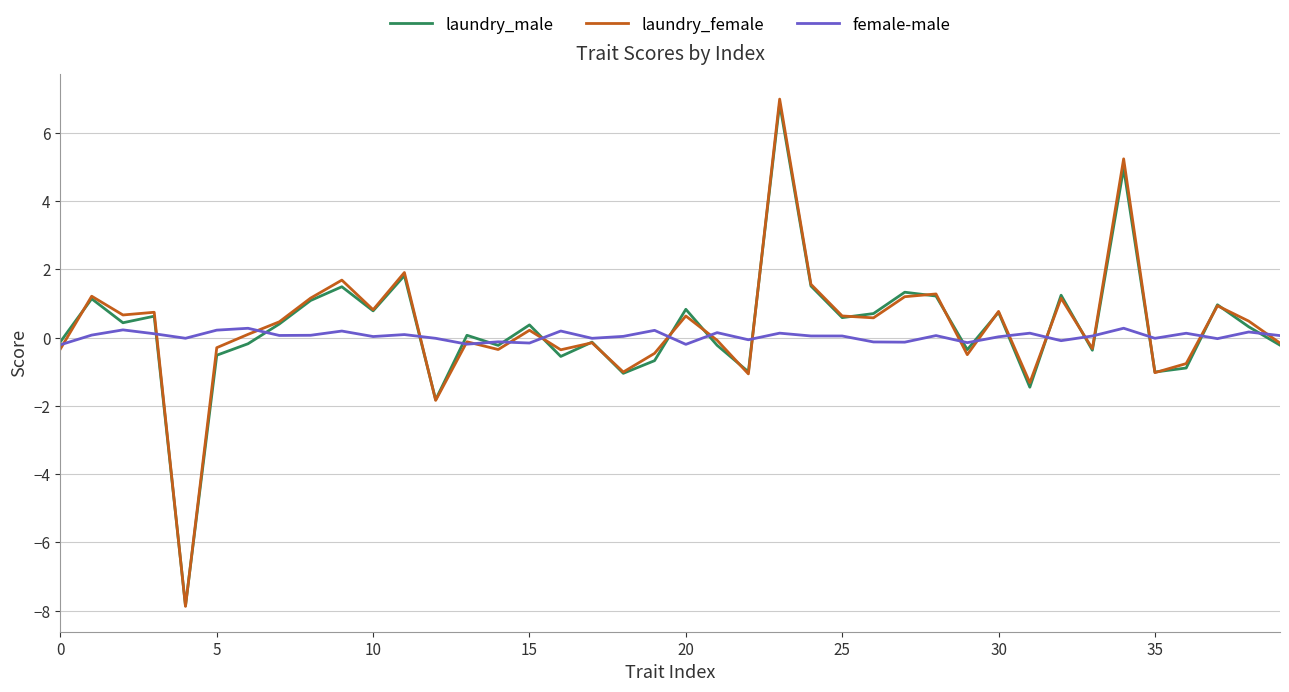

What is the maximum value shown in the chart?

7.0